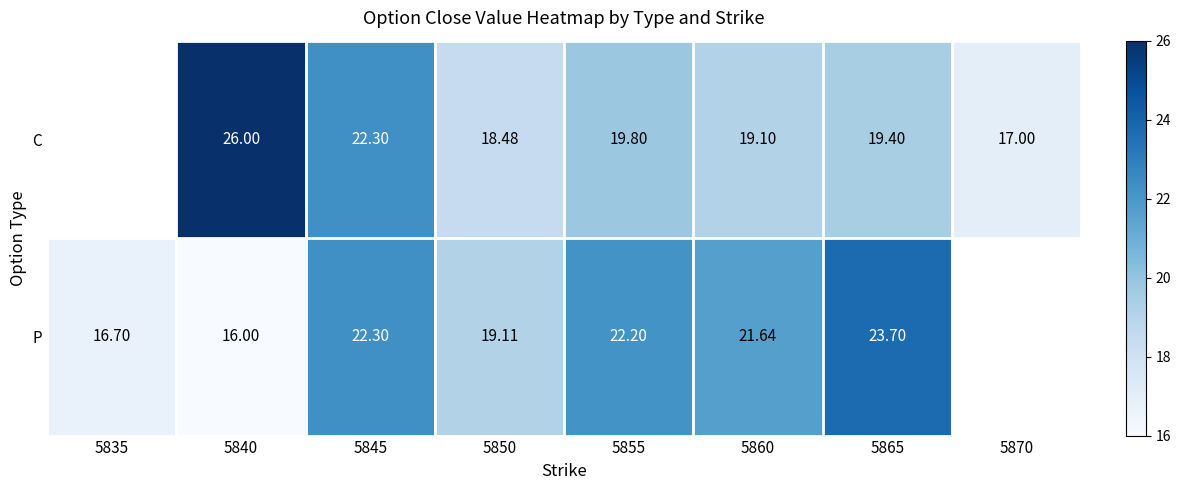

Is the value of P at 5855 greater than the value of C at 5865?

Yes